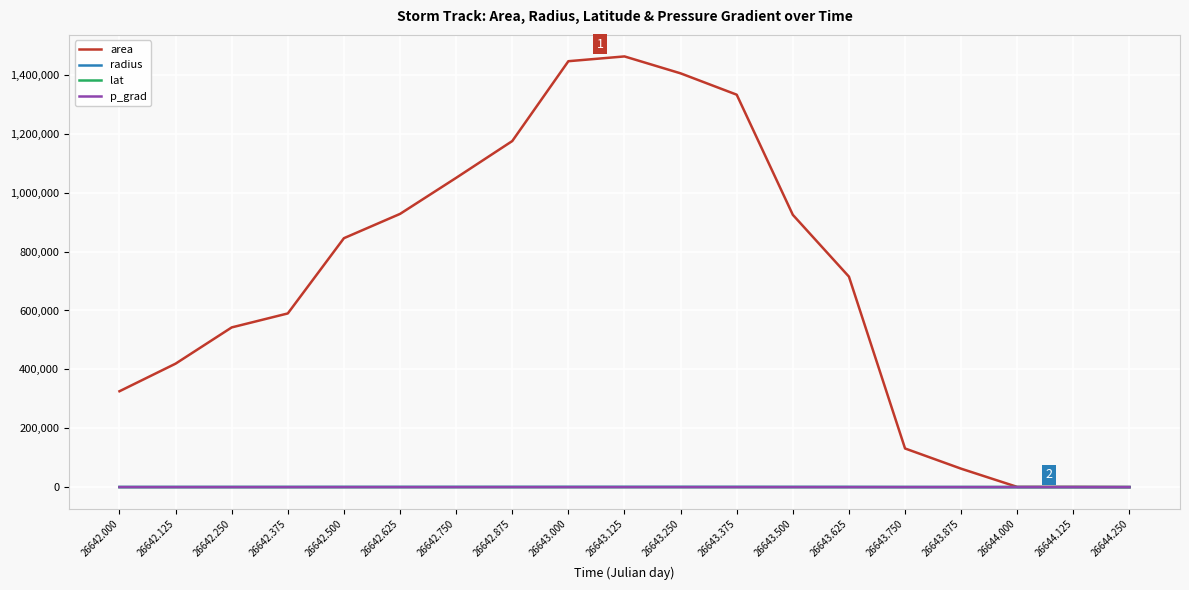

Between 26642.250 and 26643.000, which series saw the biggest shift?

area